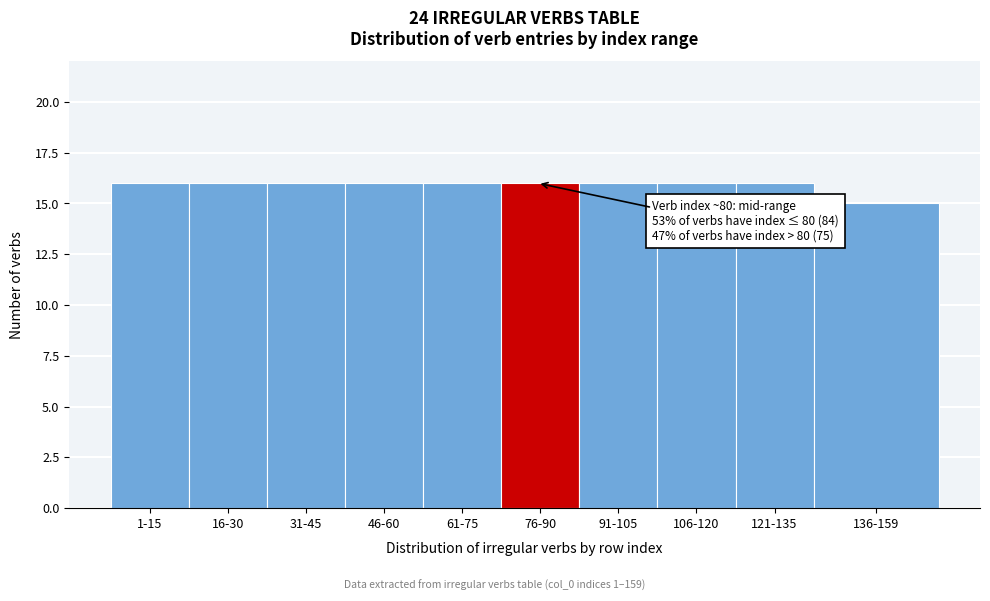

Reading left to right, extract all data points from this chart.

1-15=16	16-30=16	31-45=16	46-60=16	61-75=16	76-90=16	91-105=16	106-120=16	121-135=16	136-159=15